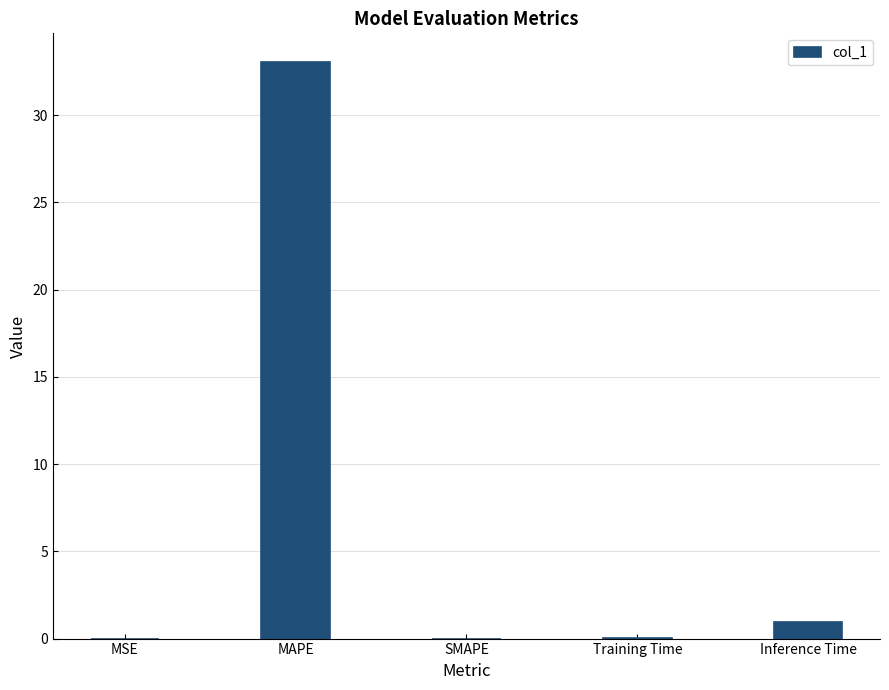

The value at MSE is 0.0. True or false?

True